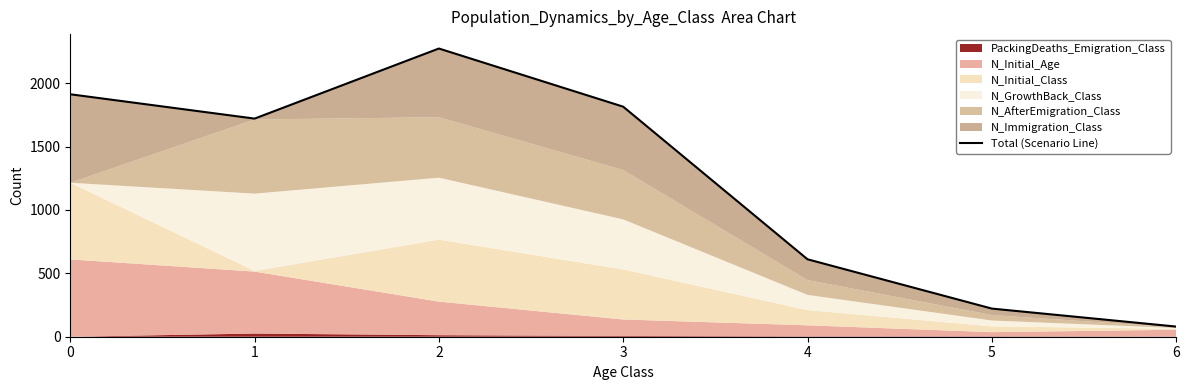

Which label corresponds to the largest value in the chart?

2